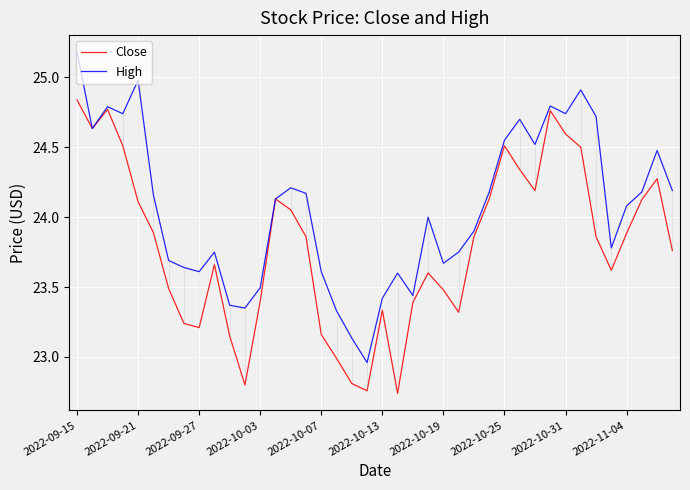

At which category does the chart reach its peak across all series?

2022-09-15